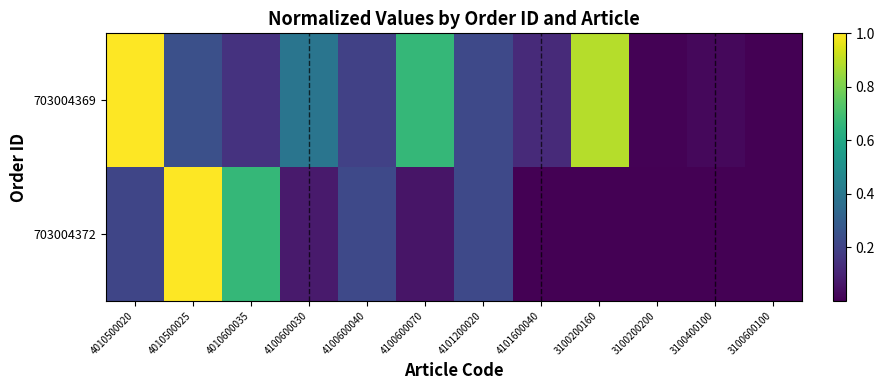

Rank the series by their average value, from highest to lowest.

703004369, 703004372